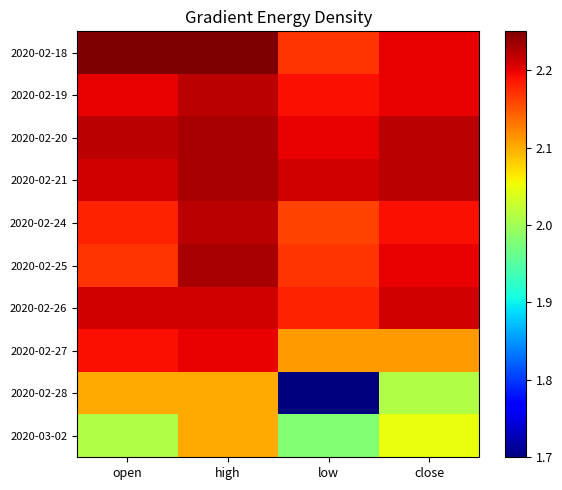

Which series has the widest spread of values?

2020-02-28